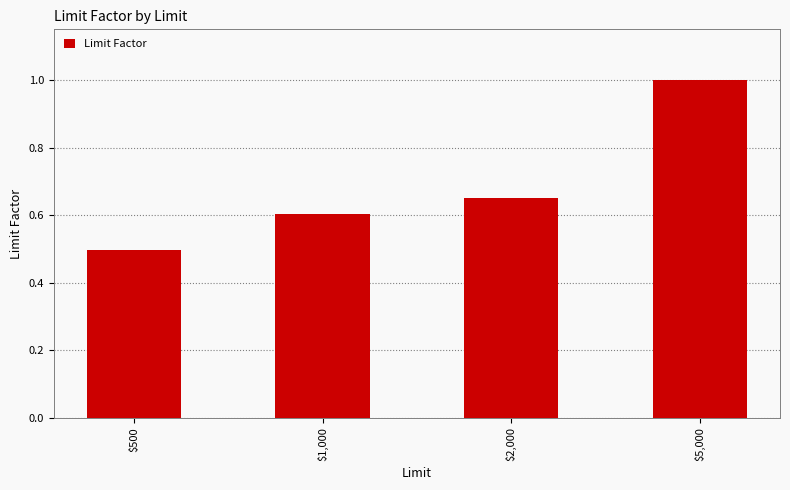

Rank the categories by value from highest to lowest.

$5,000, $2,000, $1,000, $500